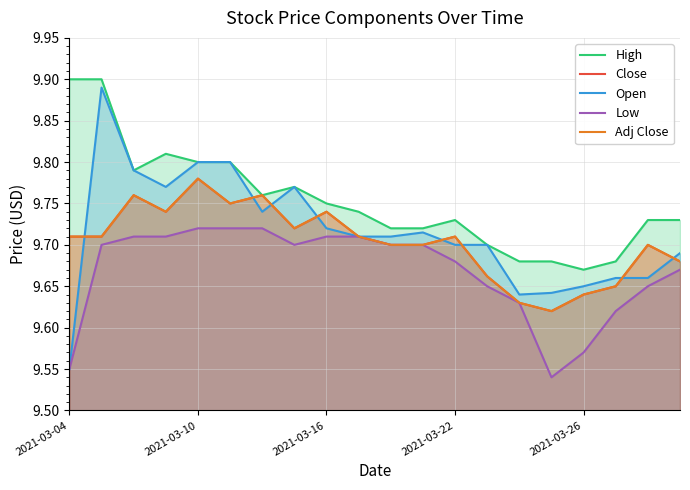

What is the value of the Close point at the 18th from the left?

9.6